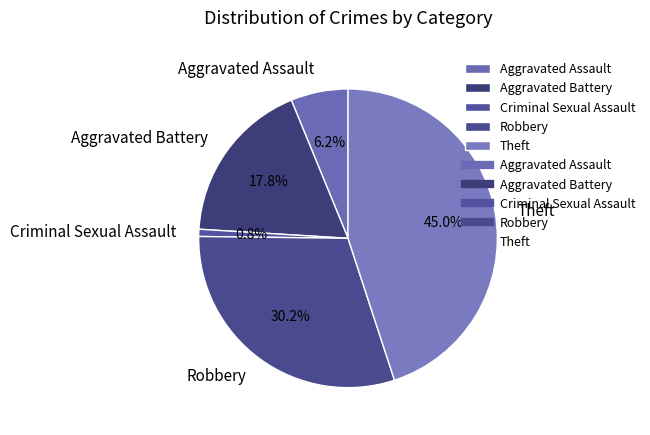

Rank the categories by value from highest to lowest.

Theft, Robbery, Aggravated Battery, Aggravated Assault, Criminal Sexual Assault